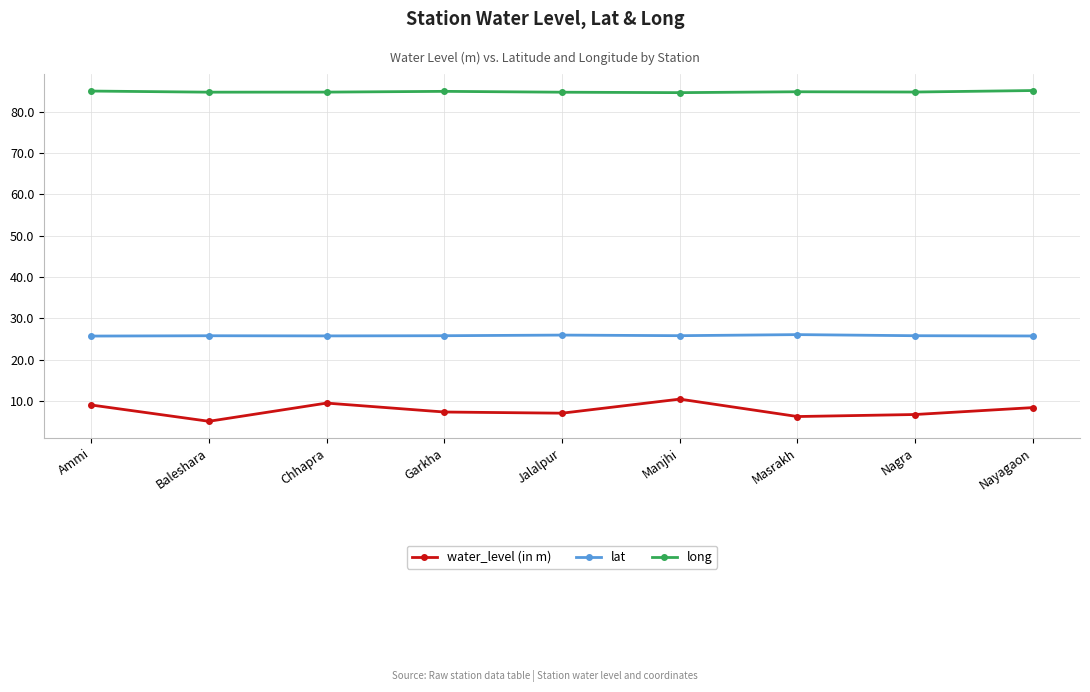

Does the chart display data point markers on the line(s)?

Yes